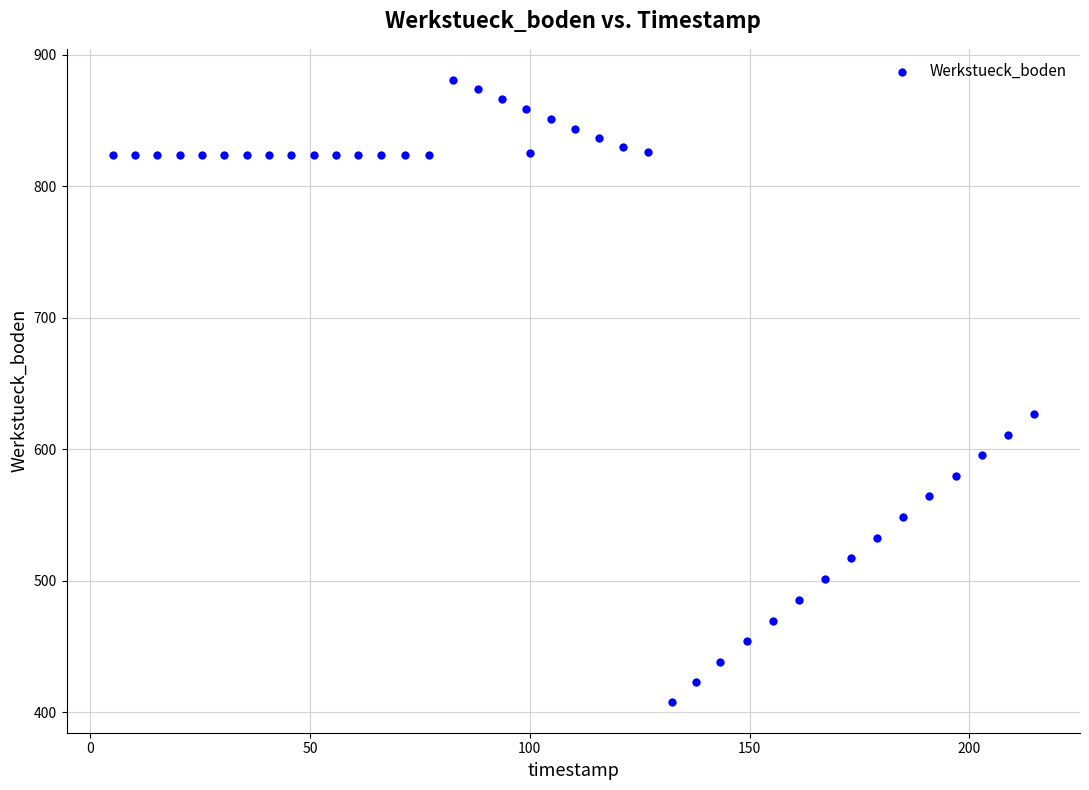

What is the range of X values (max minus min)?

209.6